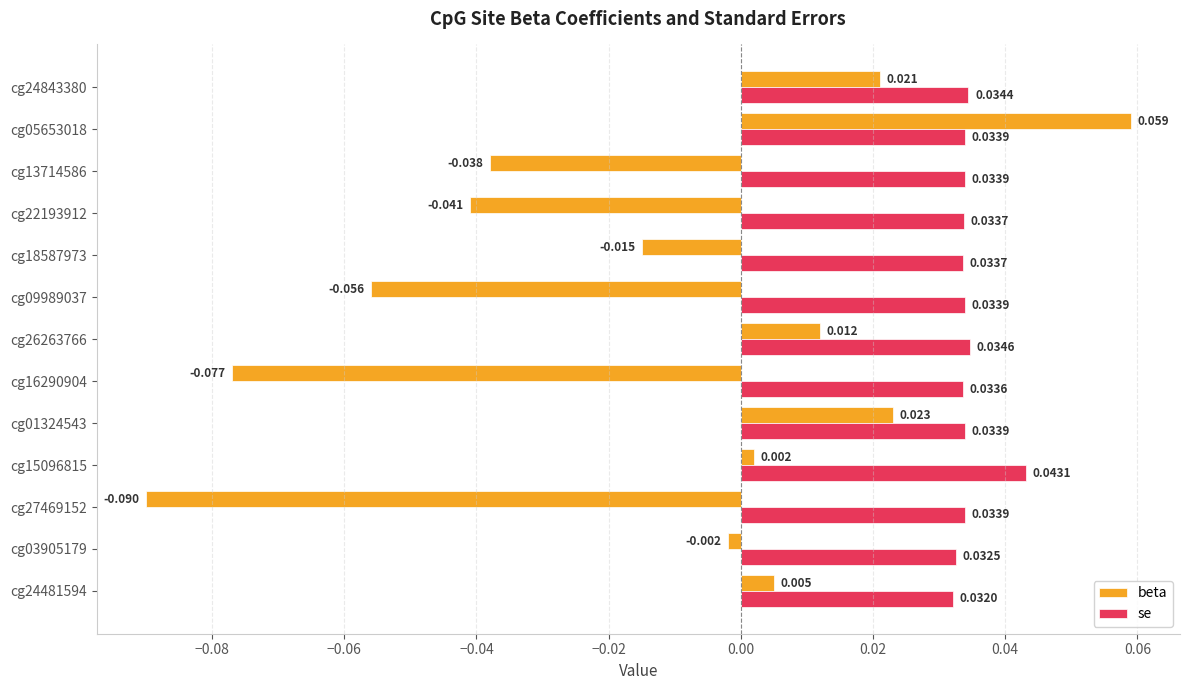

Which series has the widest spread of values?

beta